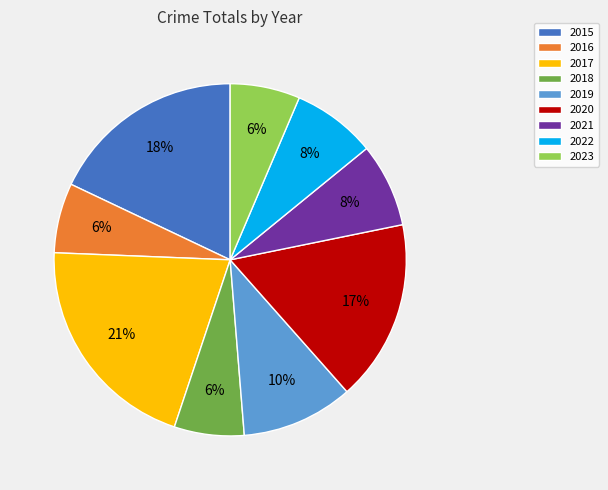

What is the largest slice in the pie chart?

2017